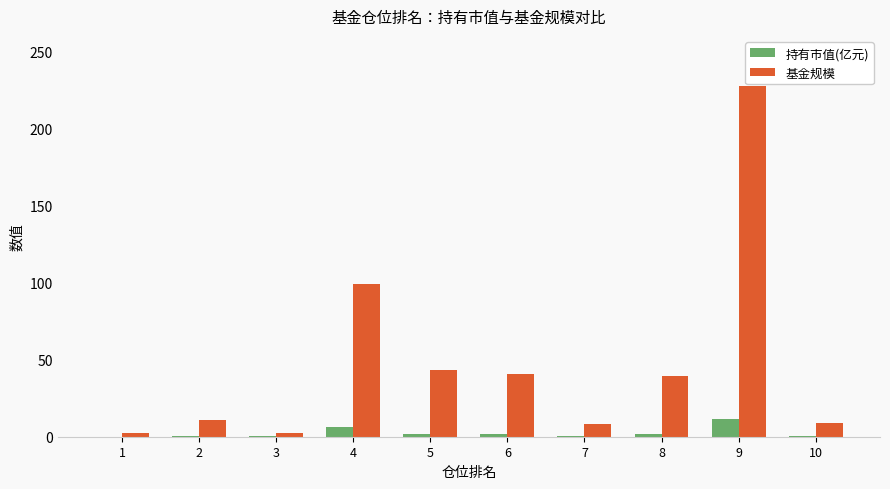

Which series has the largest total across all categories?

基金规模